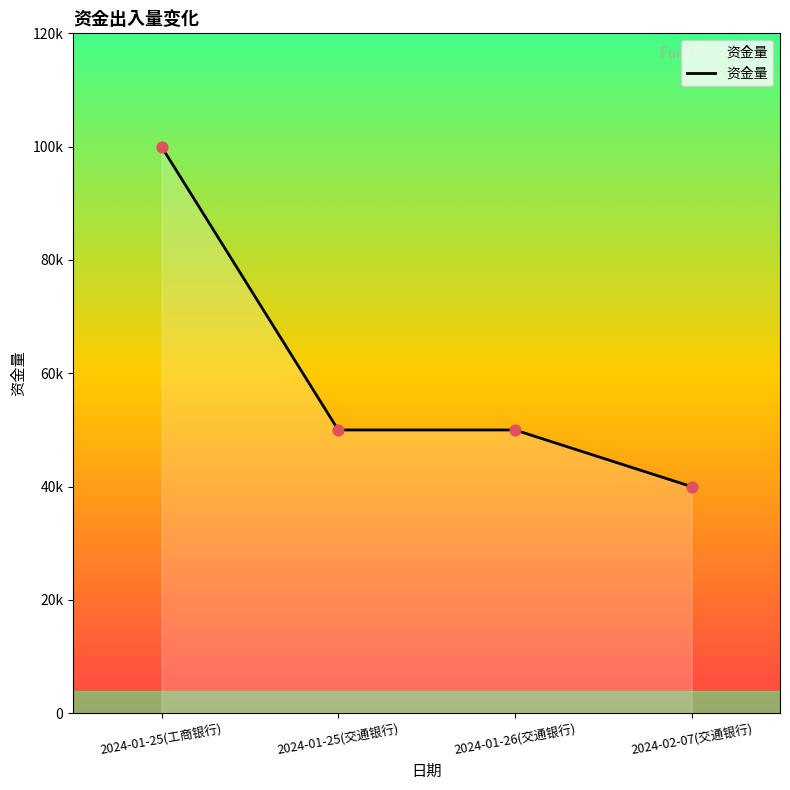

What is the change in value from 2024-01-25(交通银行) to 2024-02-07(交通银行)?

-10000